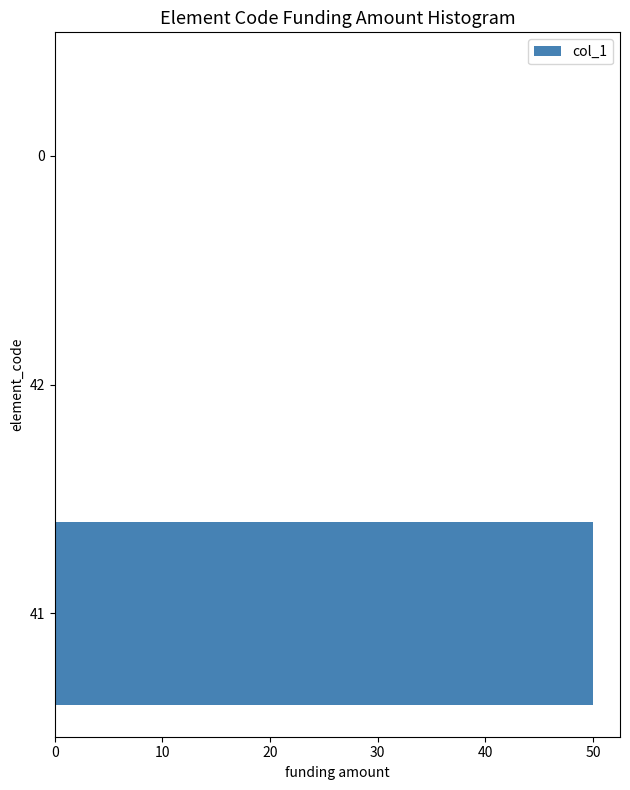

What is the sum of all values?

50